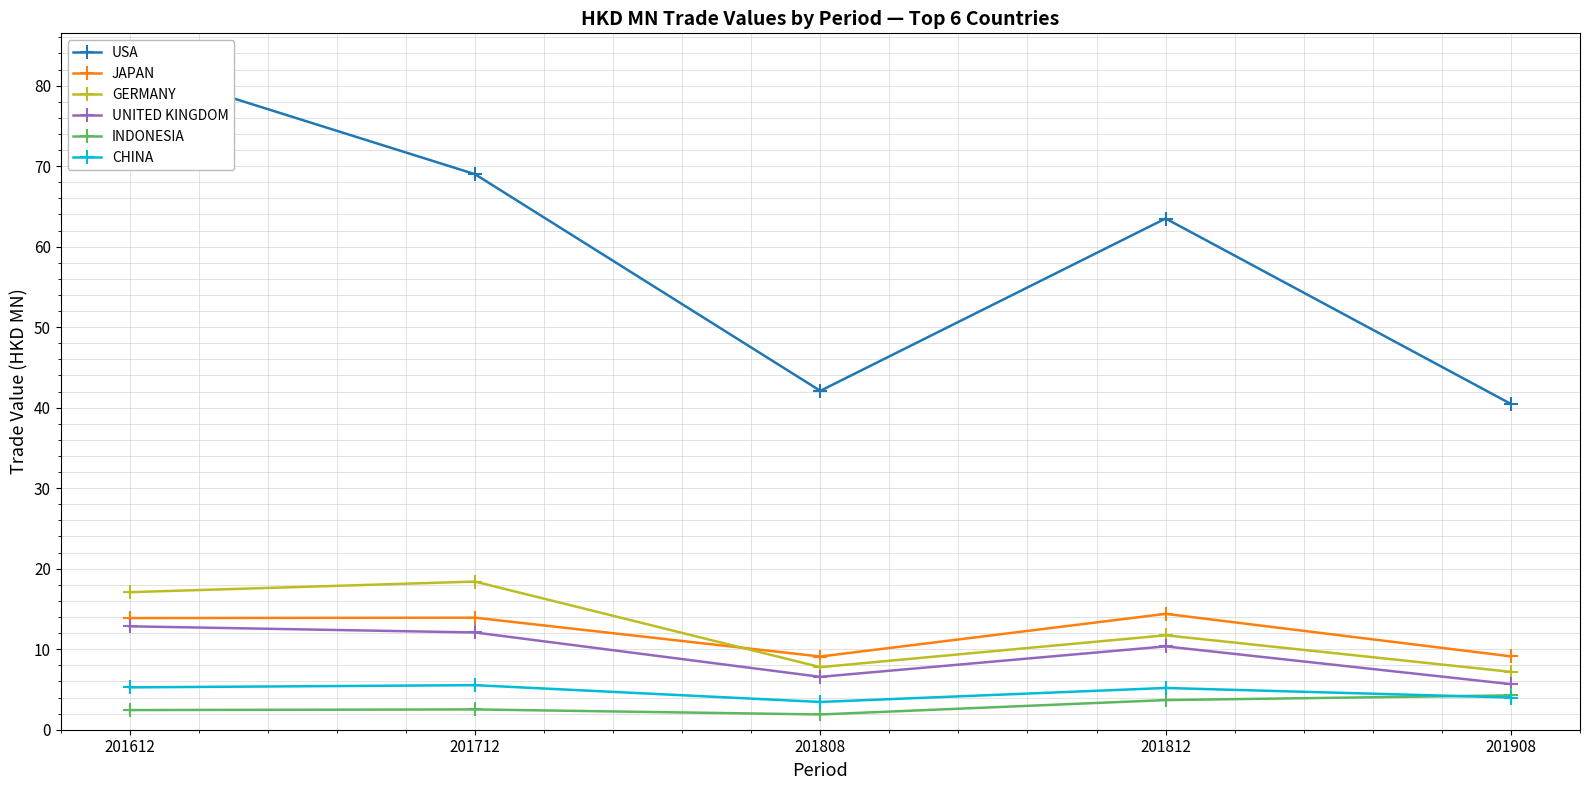

Which series has the largest range (max minus min)?

USA